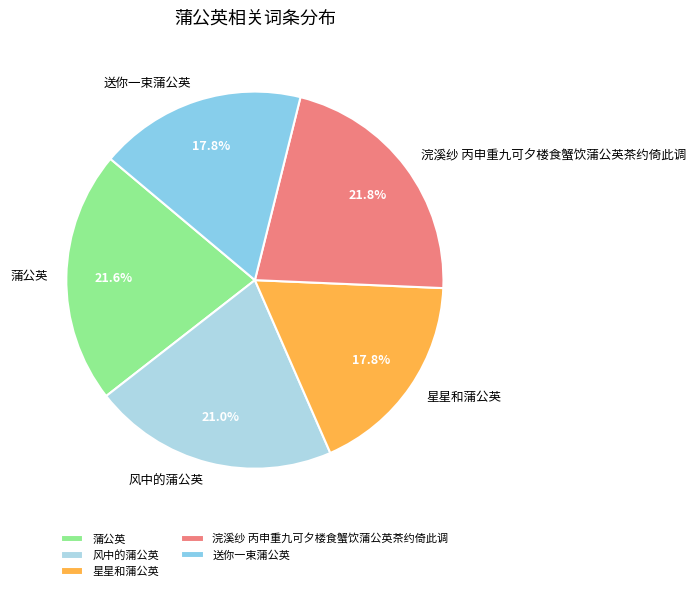

To the nearest percent, what percentage of the pie is 风中的蒲公英?

21%